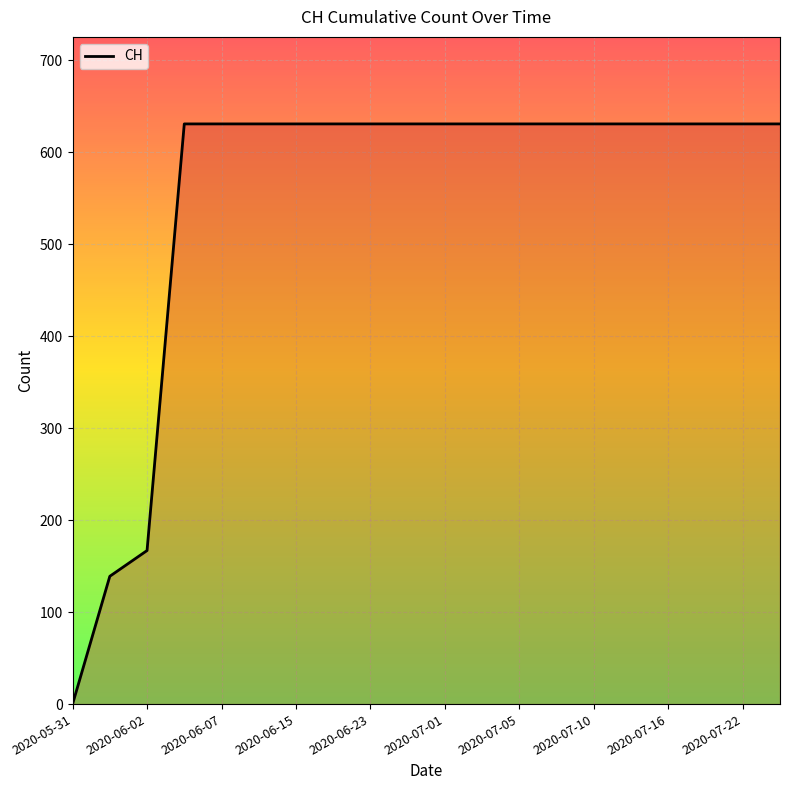

How many values are above zero?

19